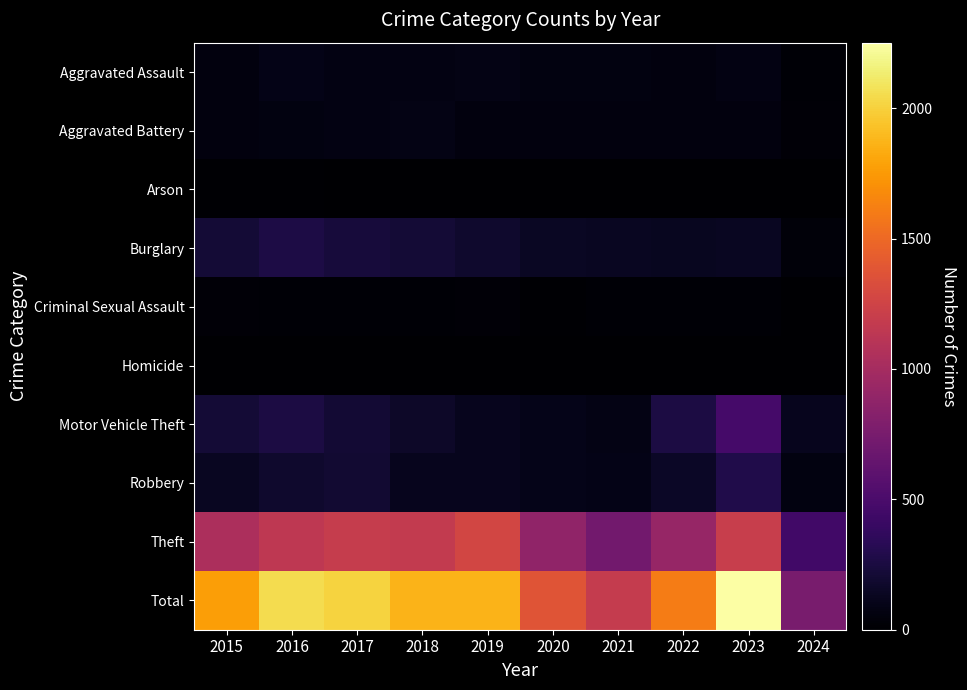

What is the total value across all series at 2016?

4100